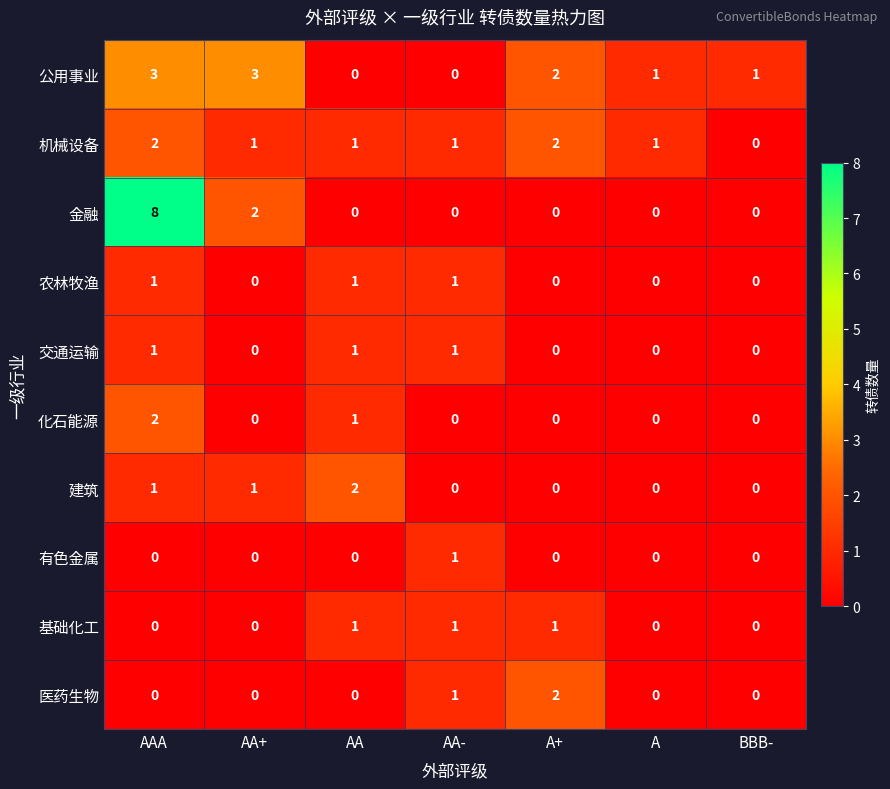

Which category has the highest value in the 化石能源 series?

AAA